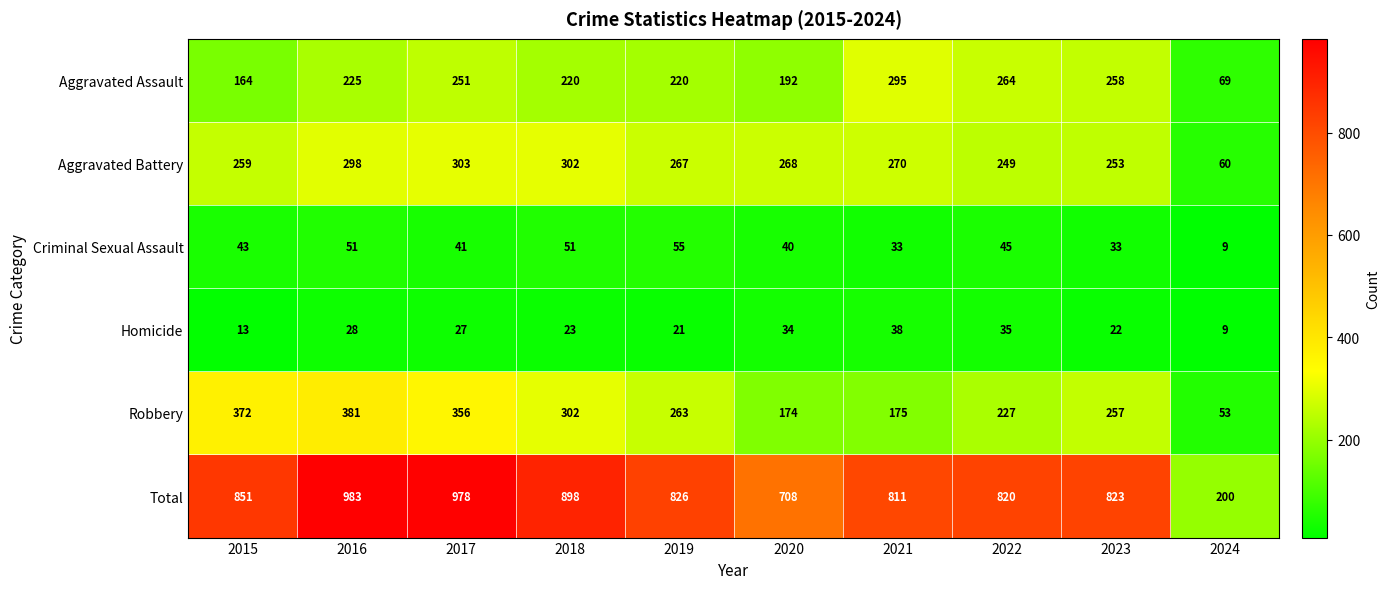

Which series changed the most between 2017 and 2021?

Robbery